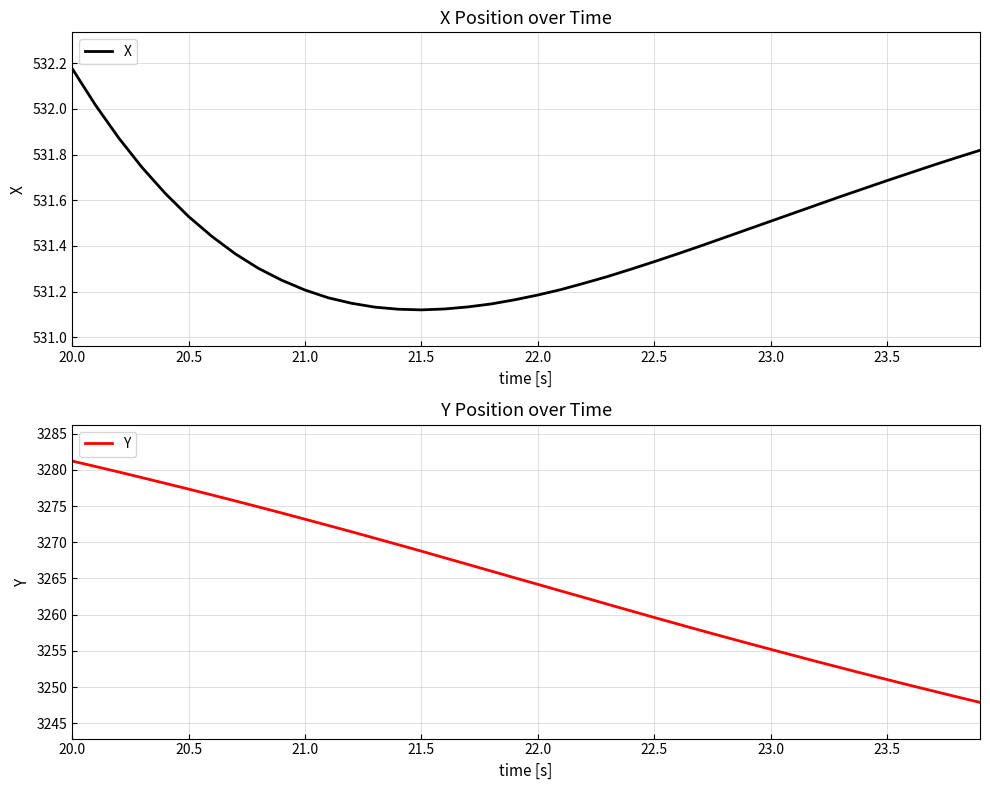

Is it true that Y equals 1166.0 at 20.5?

False